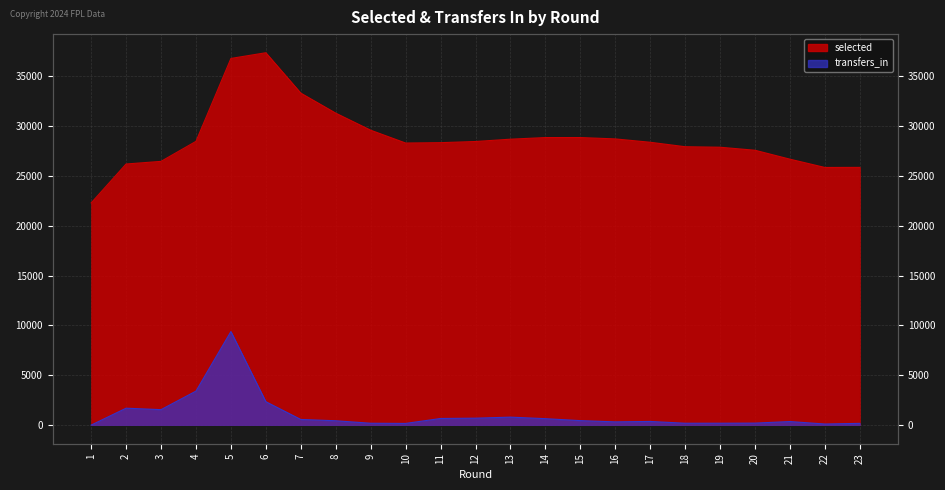

How many data points in selected are less than 28393?

11